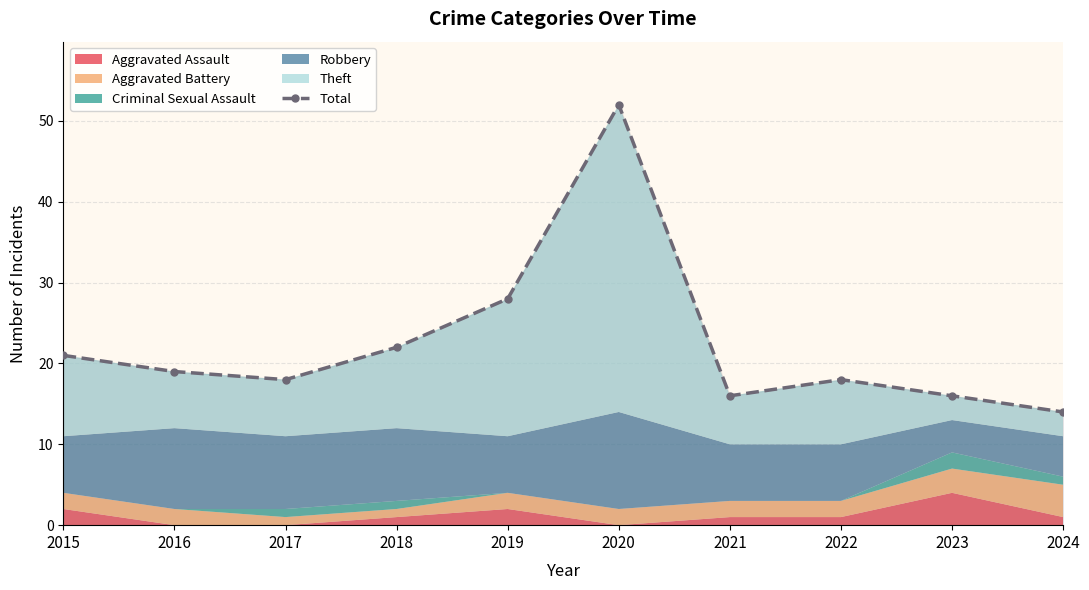

Where does the data first go above 19?

2015